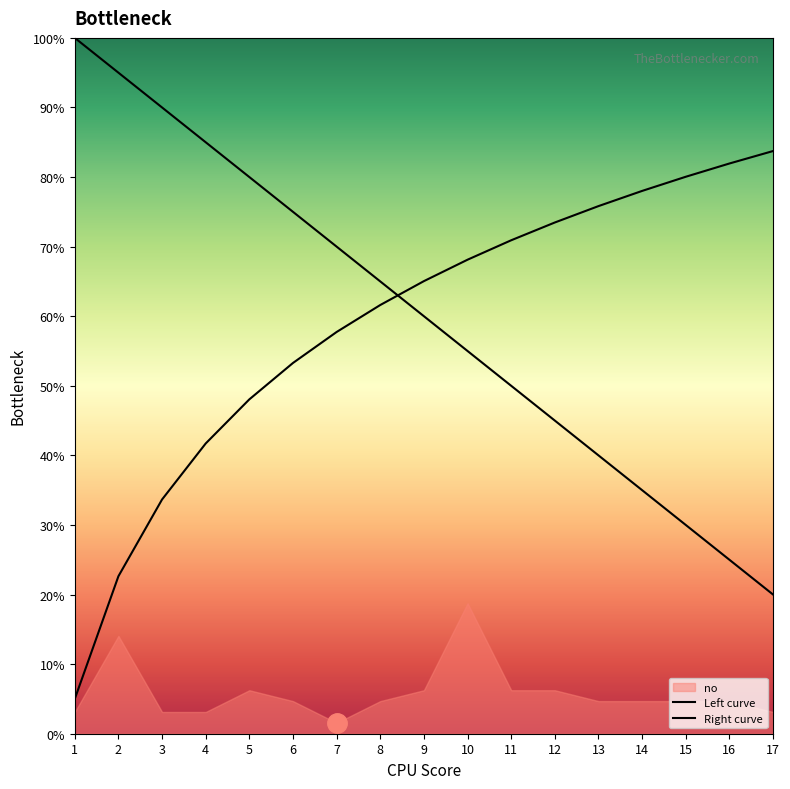

What value does the Right curve series have at 10?

68.1